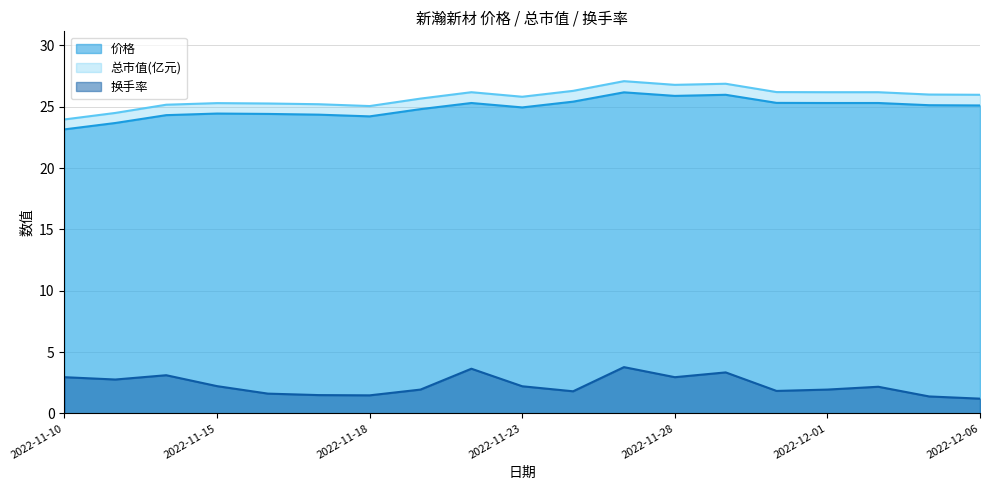

Where is 价格 nearest to the value 24?

2022-11-18